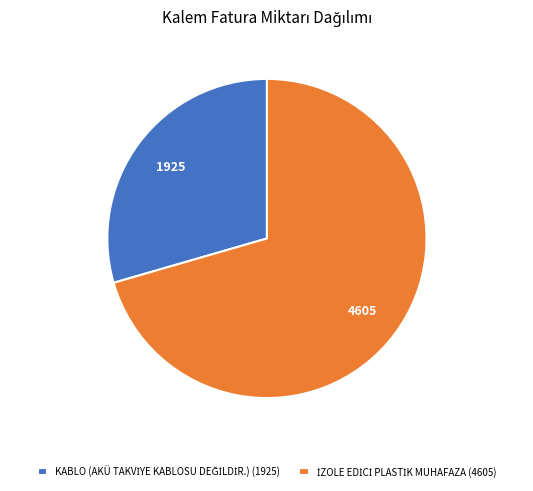

What is the majority slice?

İZOLE EDİCİ PLASTİK MUHAFAZA